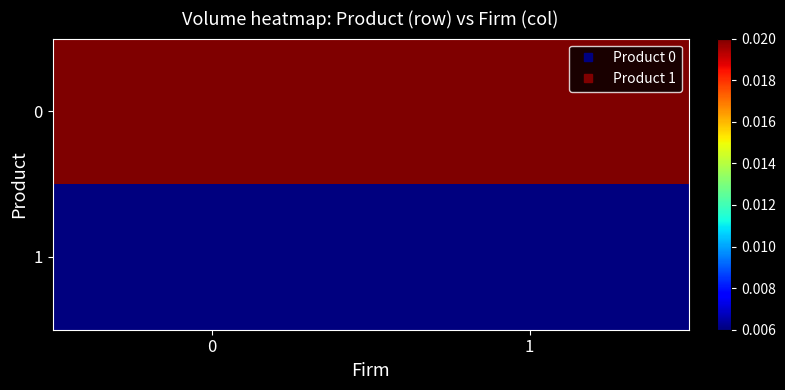

Rank the series by their maximum value, from lowest to highest.

1, 0